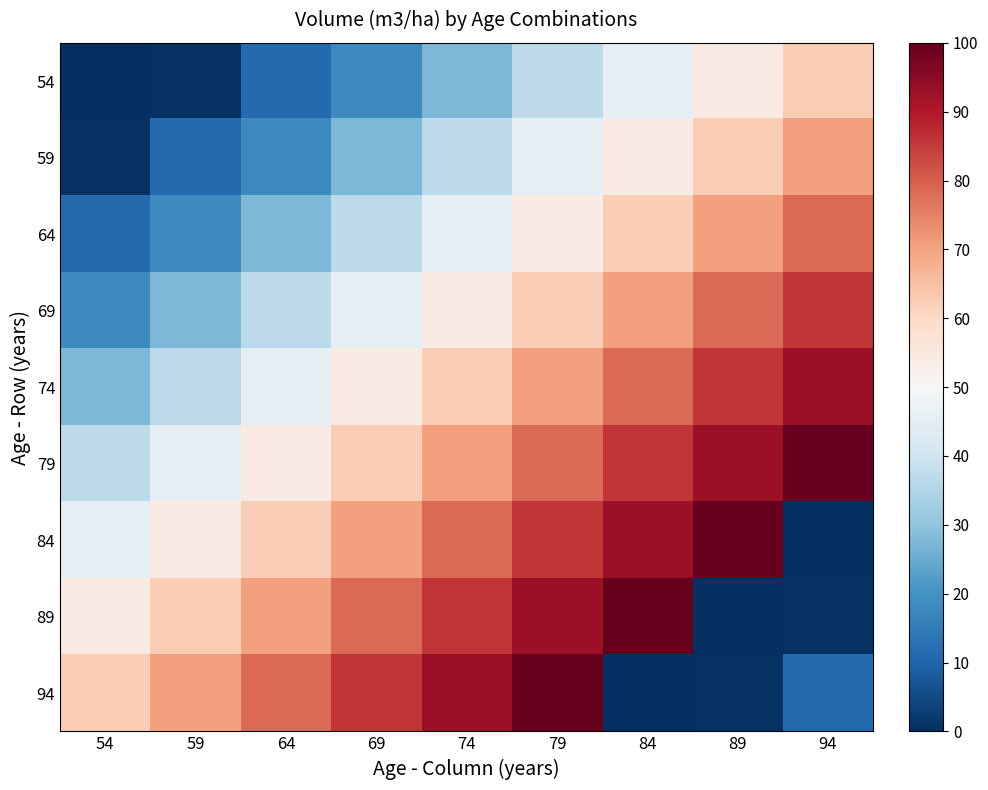

What is the greatest value displayed?

100.0